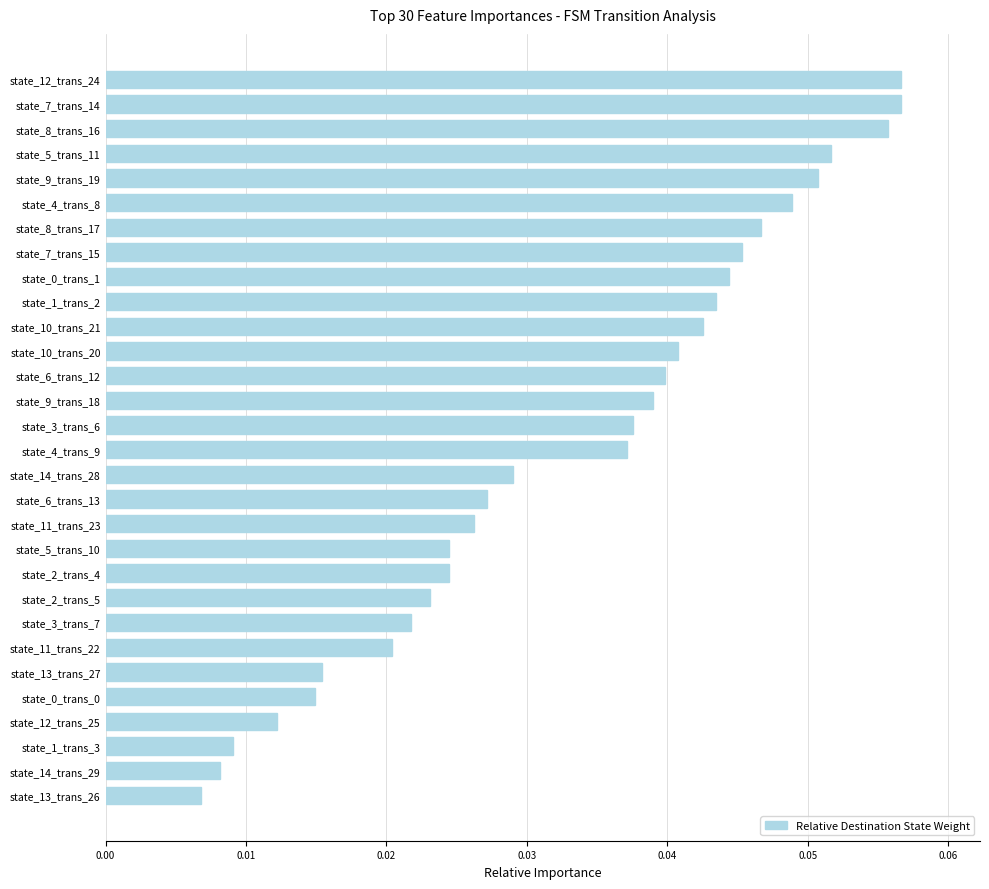

Between state_3_trans_7 and state_14_trans_28, which is larger?

state_14_trans_28